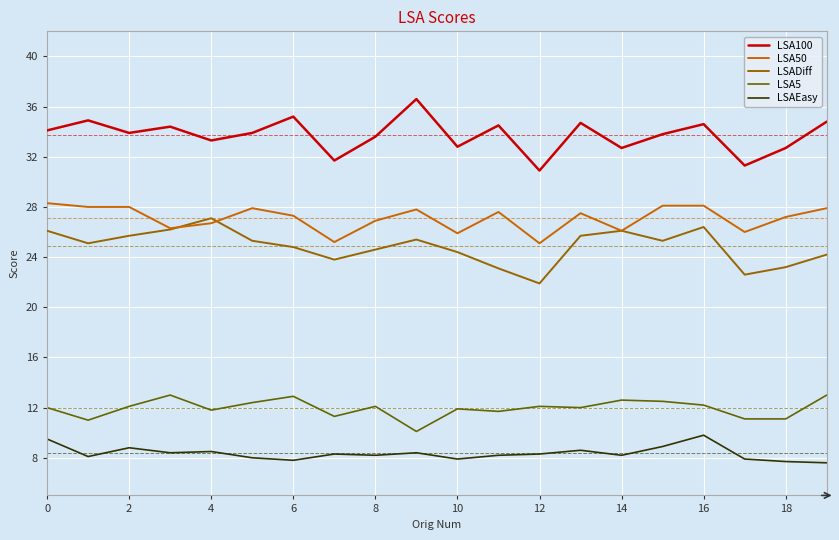

True or false: LSADiff and LSA5 cross at least once.

False